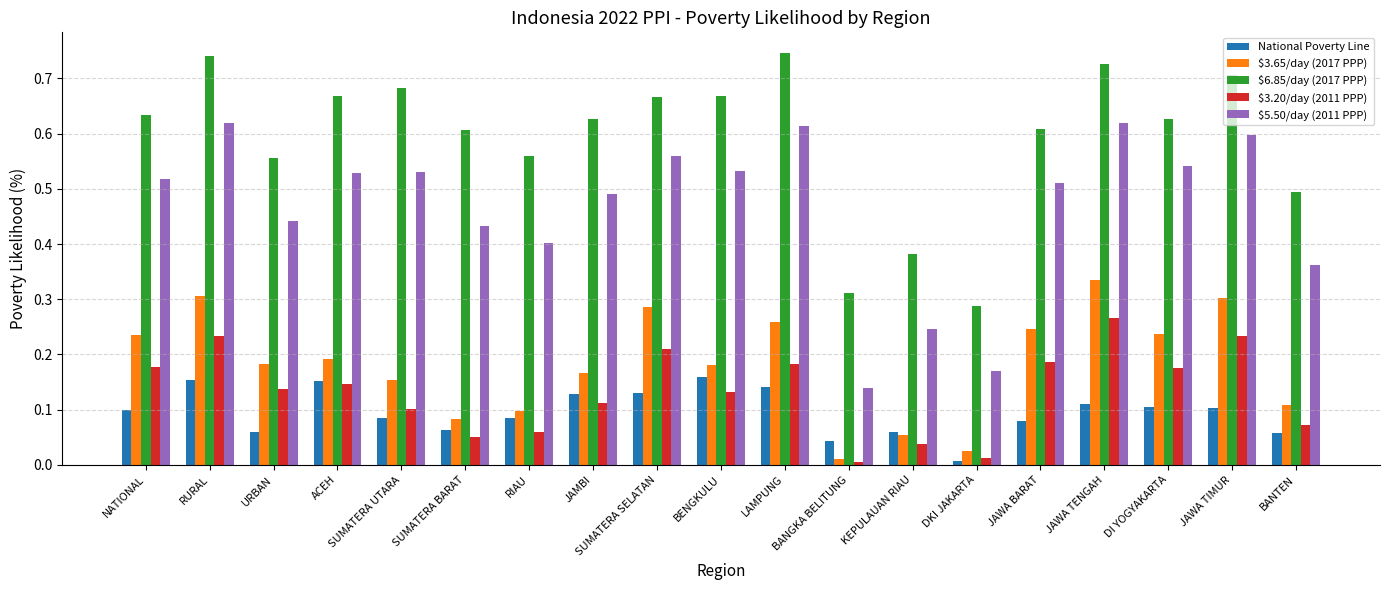

What is the sum of all $6.85/day (2017 PPP) values?

11.3